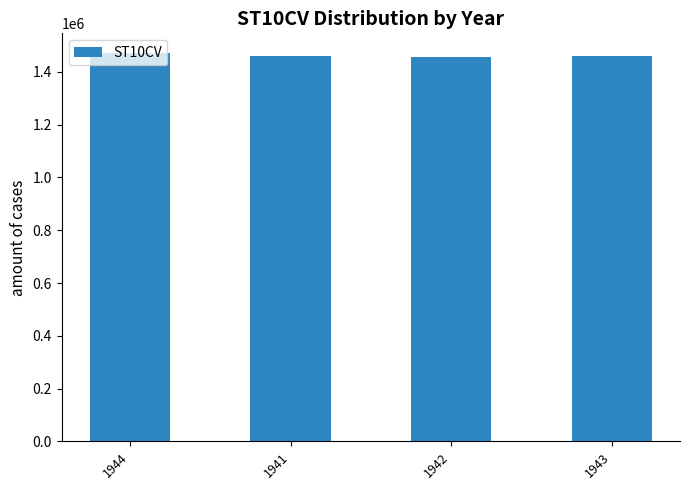

What is the maximum value shown in the chart?

1472300